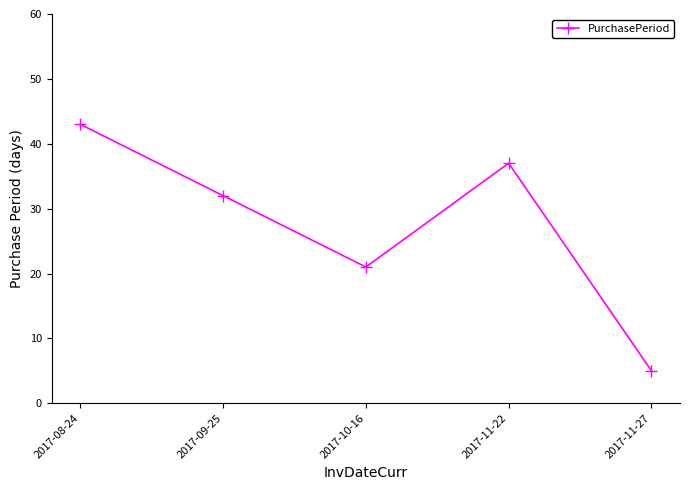

Does the chart have visible grid lines?

No